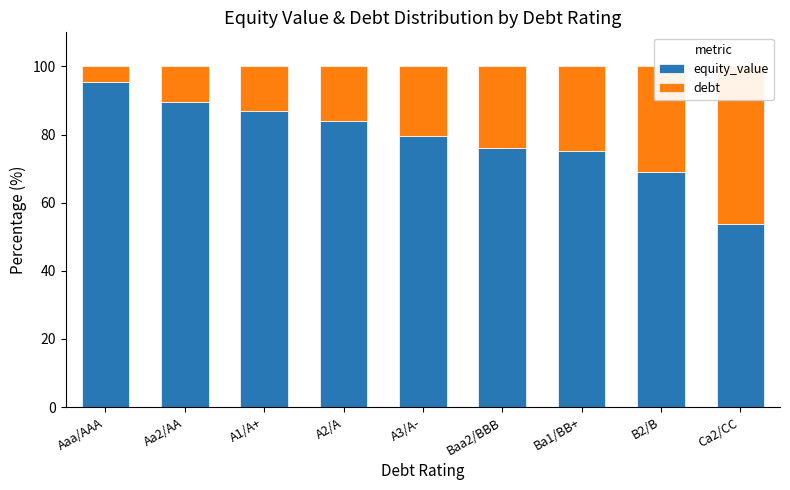

What is the label of the 2nd bar from the left?

Aa2/AA